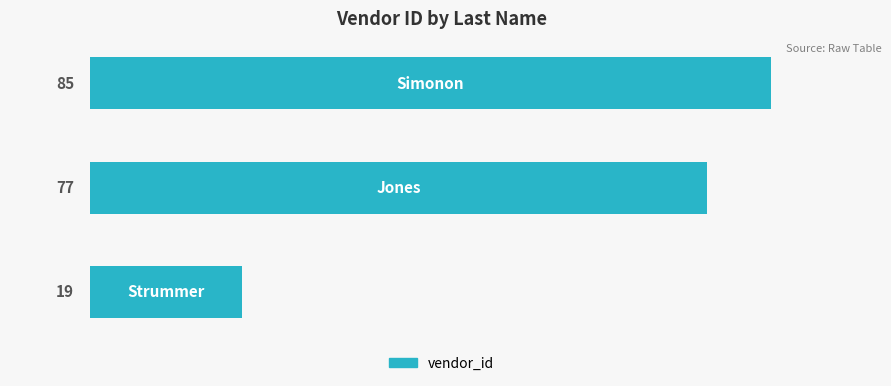

What is the greatest value displayed?

85